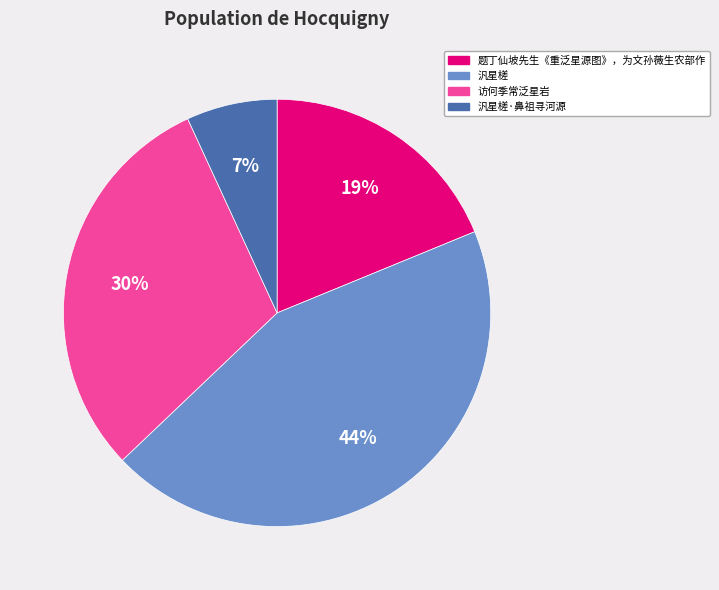

Which slice is the smallest?

汎星槎·鼻祖寻河源